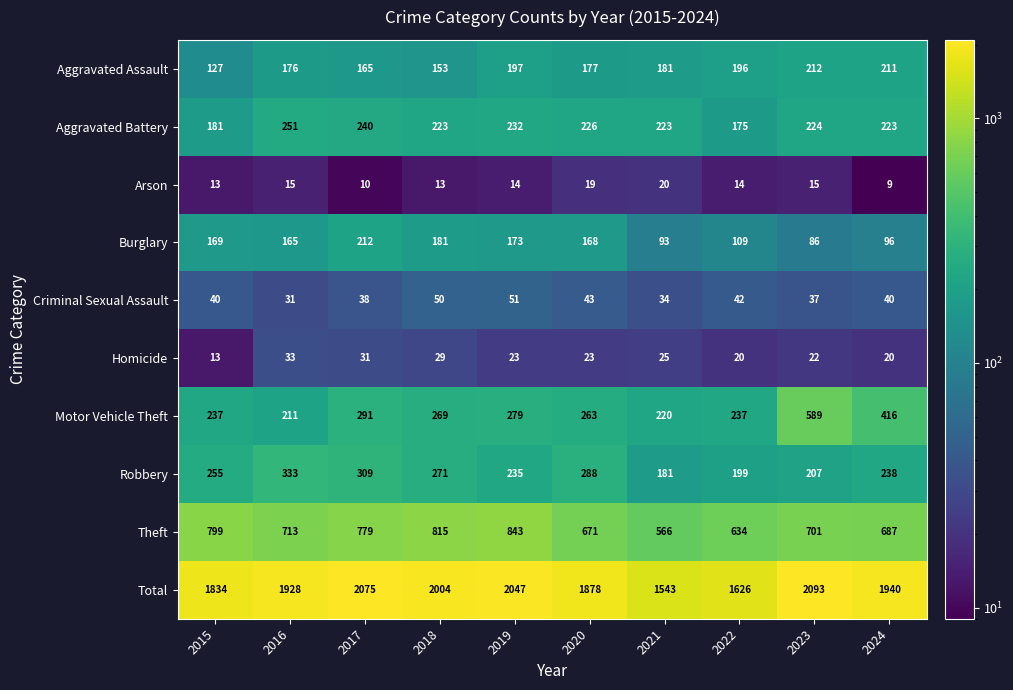

Which series has the largest total across all categories?

Total